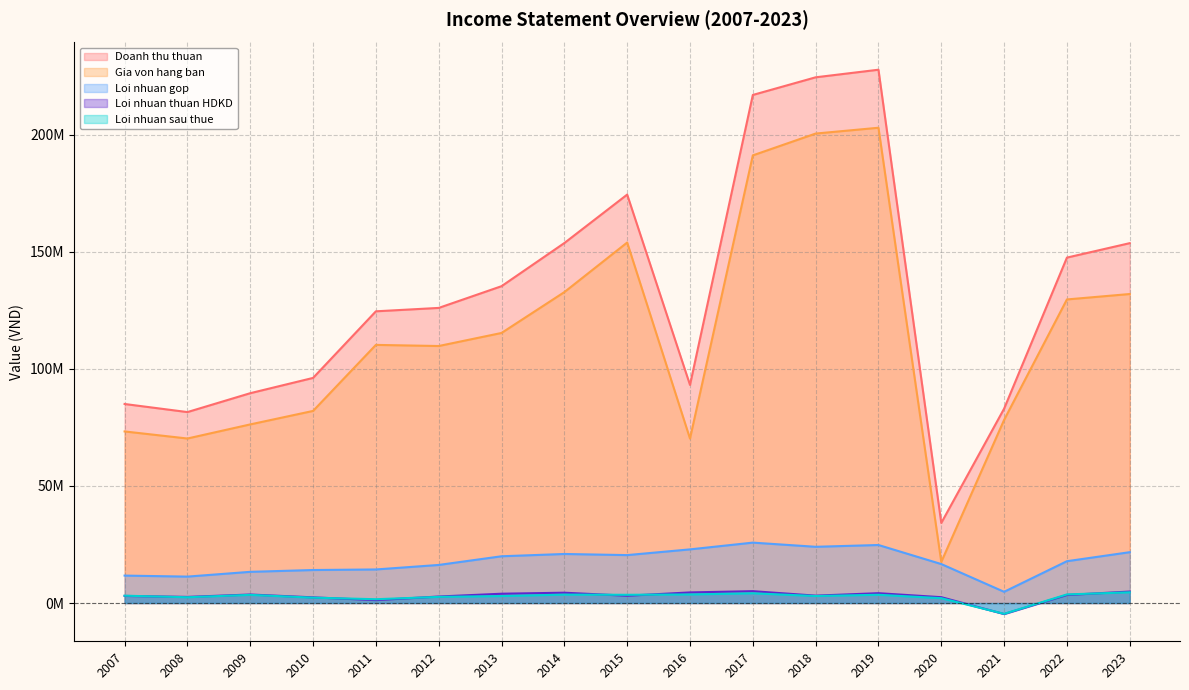

How many data points does each series have?

17